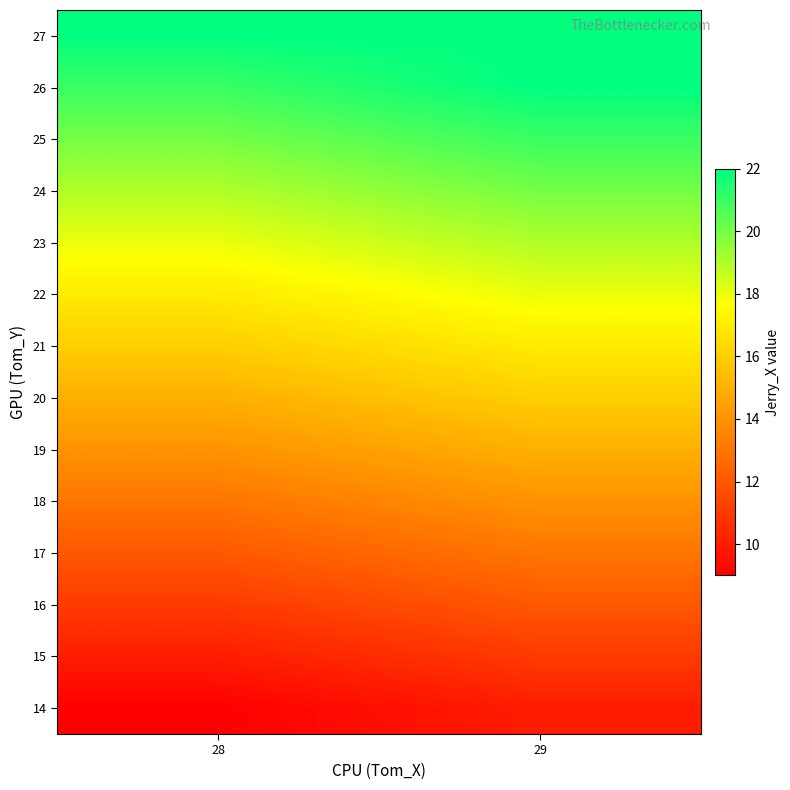

Reading left to right, extract all data points from this chart.

14: 28=9	29=10
15: 28=10	29=11
16: 28=11	29=12
17: 28=12	29=13
18: 28=13	29=14
19: 28=14	29=15
20: 28=15	29=16
21: 28=16	29=17
22: 28=17	29=18
23: 28=18	29=19
24: 28=19	29=20
25: 28=20	29=21
26: 28=21	29=22
27: 28=22	29=22